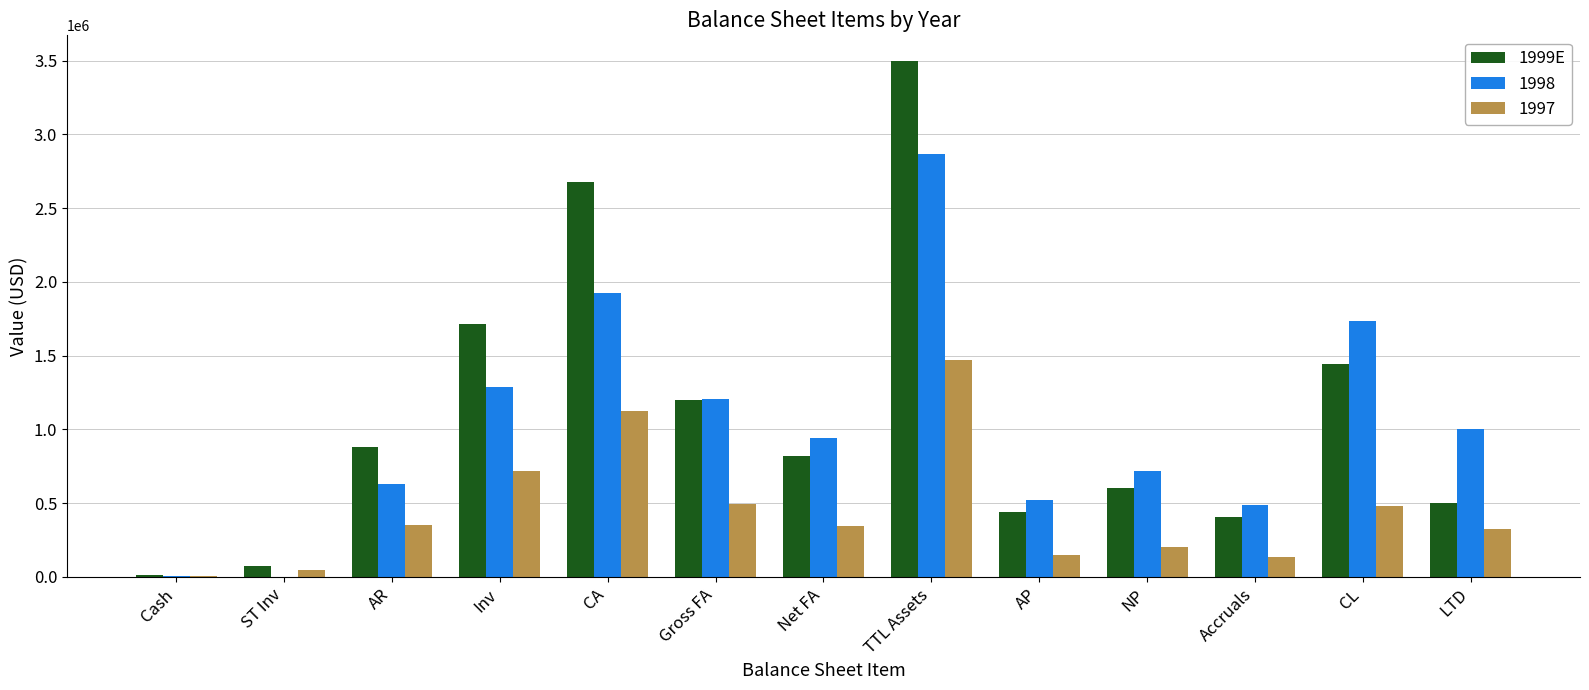

What is the greatest value displayed?

3497152